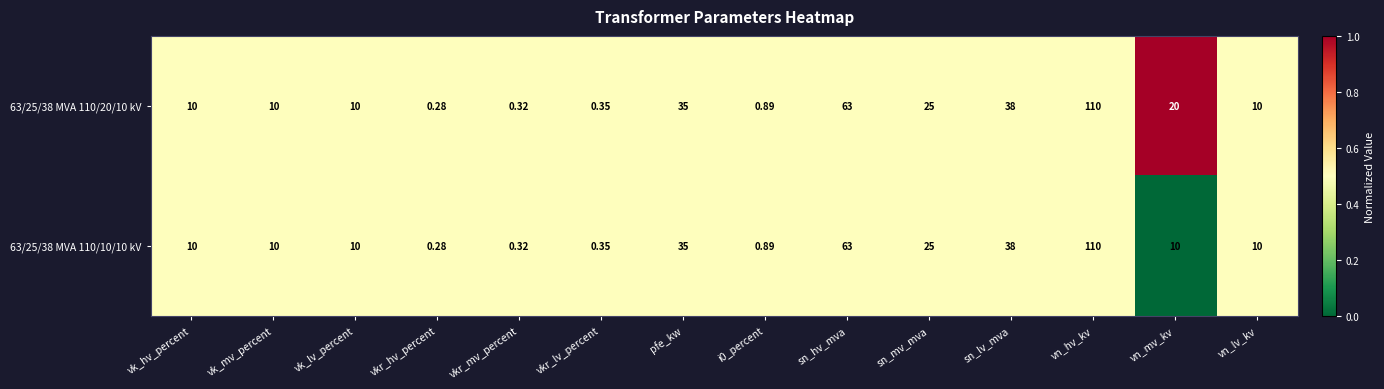

What is the maximum value shown in the chart?

110.0